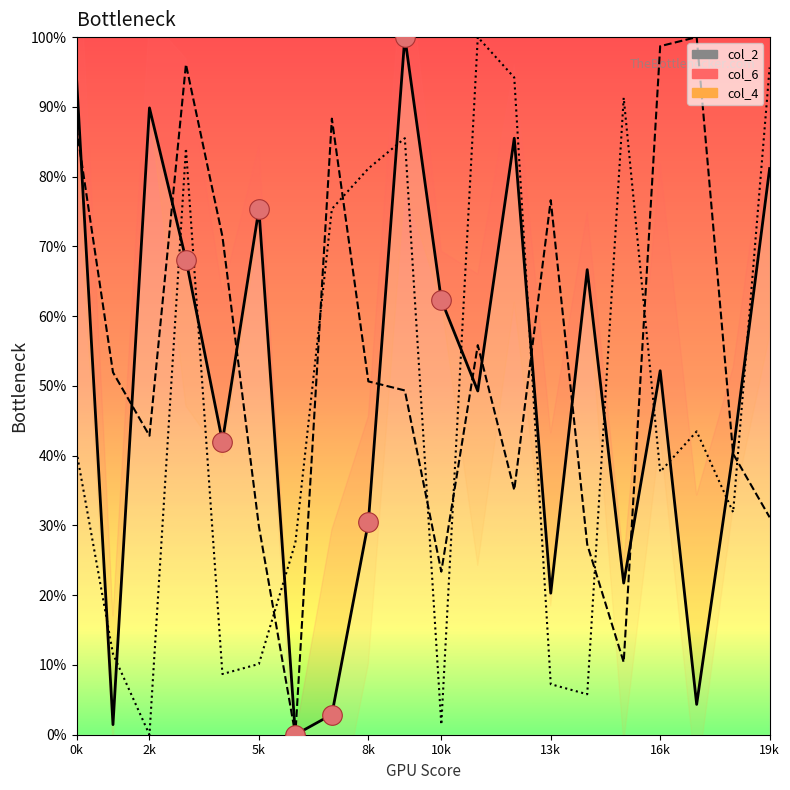

Which series contains the lowest Y value?

col_2